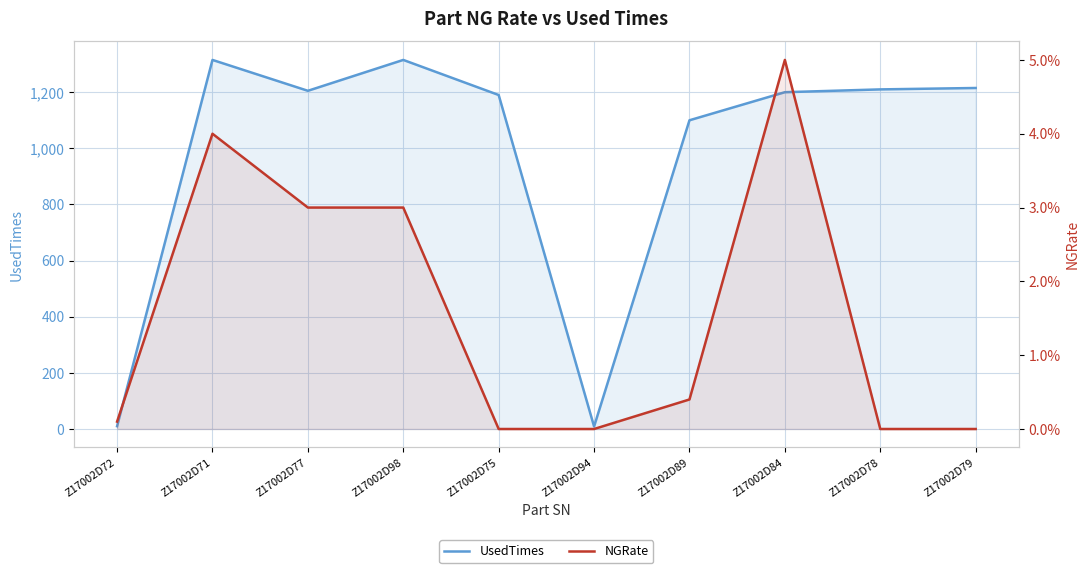

What is the lowest value of the UsedTimes series?

9.0